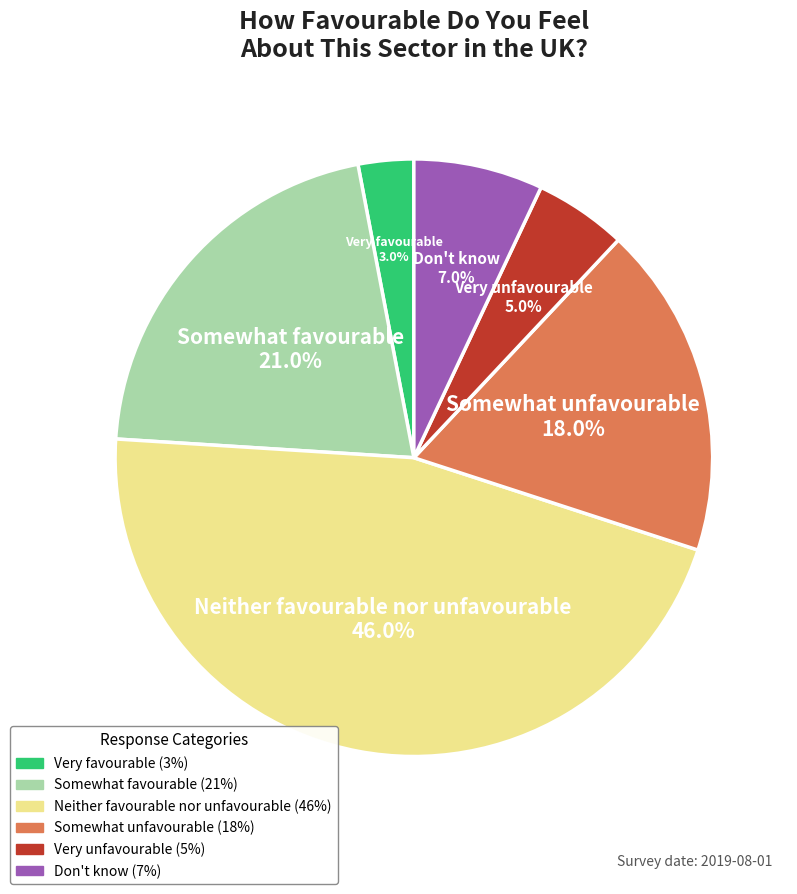

True or false: Somewhat unfavourable accounts for 18% of the total.

True